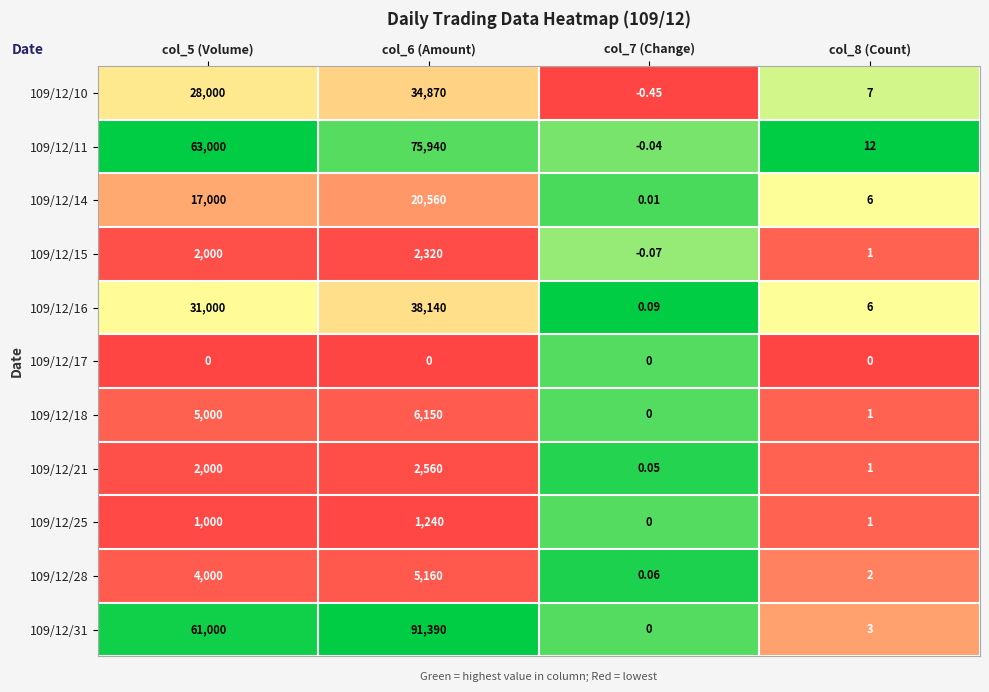

At which category does the chart reach its minimum across all series?

col_7 (Change)